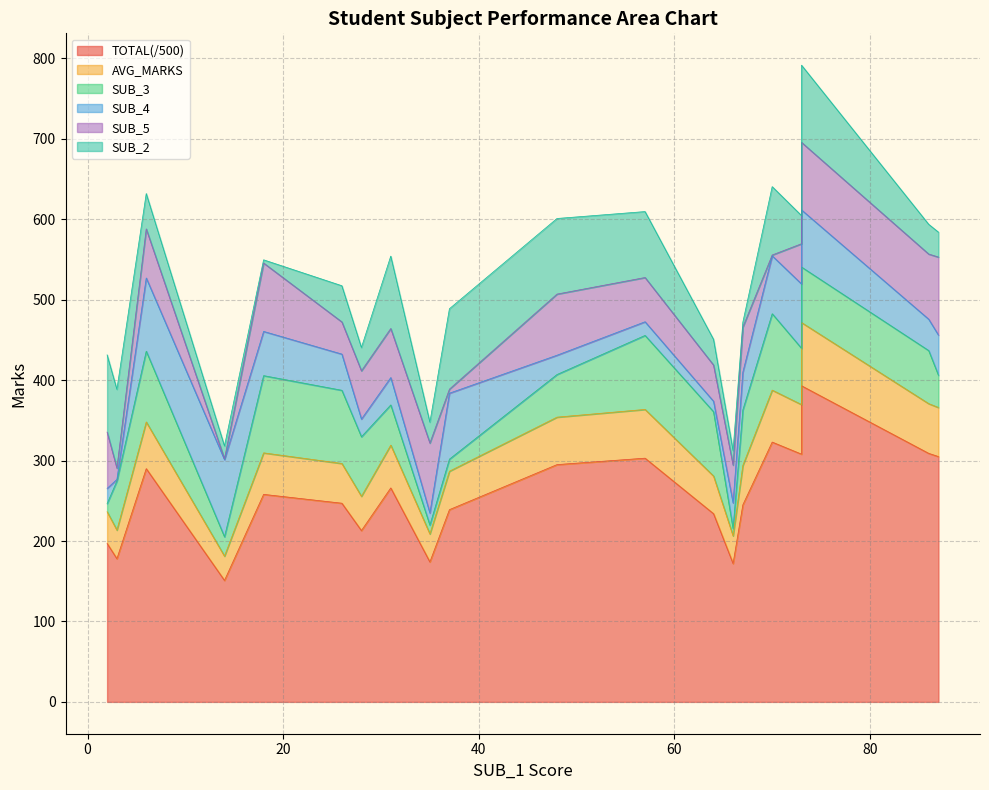

Reading right to left, transcribe all the data shown in this chart.

TOTAL(/500): 73=393.0	35=174.0	64=234.0	31=266.0	48=295.0	73=308.0	14=151.0	2=197.0	57=303.0	37=239.0	87=305.0	66=172.0	3=178.0	26=247.0	6=290.0	28=213.0	18=258.0	86=309.0	67=245.0	70=323.0
AVG_MARKS: 73=78.6	35=34.8	64=46.8	31=53.2	48=59.0	73=61.6	14=30.2	2=39.4	57=60.6	37=47.8	87=61.0	66=34.4	3=35.6	26=49.4	6=58.0	28=42.6	18=51.6	86=61.8	67=49.0	70=64.6
SUB_3: 73=69.0	35=11.0	64=80.0	31=50.0	48=53.0	73=70.0	14=24.0	2=10.0	57=92.0	37=15.0	87=40.0	66=9.0	3=61.0	26=91.0	6=88.0	28=74.0	18=96.0	86=66.0	67=69.0	70=95.0
SUB_4: 73=71.0	35=15.0	64=13.0	31=34.0	48=24.0	73=80.0	14=96.0	2=19.0	57=17.0	37=82.0	87=50.0	66=32.0	3=2.0	26=45.0	6=91.0	28=22.0	18=55.0	86=39.0	67=47.0	70=72.0
SUB_5: 73=84.0	35=87.0	64=45.0	31=61.0	48=76.0	73=50.0	14=1.0	2=70.0	57=55.0	37=5.0	87=97.0	66=47.0	3=14.0	26=40.0	6=61.0	28=60.0	18=85.0	86=81.0	67=56.0	70=1.0
SUB_2: 73=96.0	35=26.0	64=32.0	31=90.0	48=94.0	73=35.0	14=16.0	2=96.0	57=82.0	37=100.0	87=31.0	66=18.0	3=98.0	26=45.0	6=44.0	28=29.0	18=4.0	86=37.0	67=6.0	70=85.0